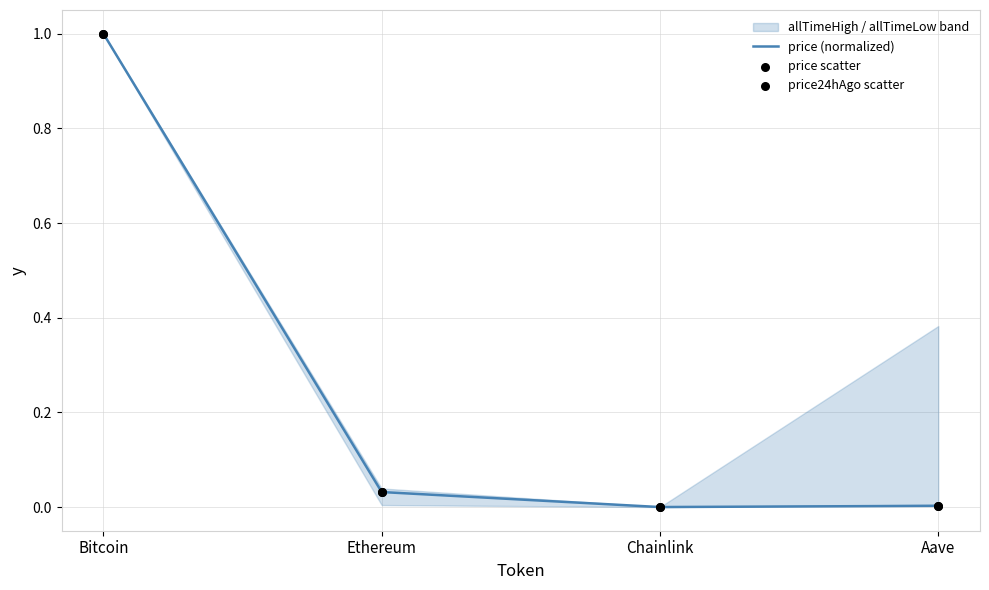

Which series contains the lowest Y value?

price (normalized)